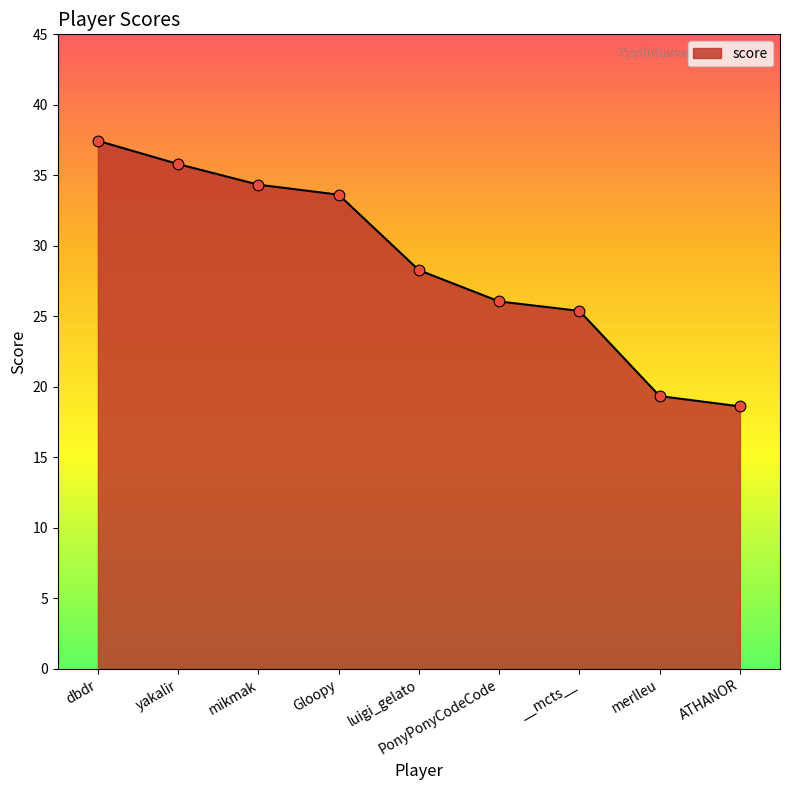

What is the change in value from yakalir to Gloopy?

-2.2